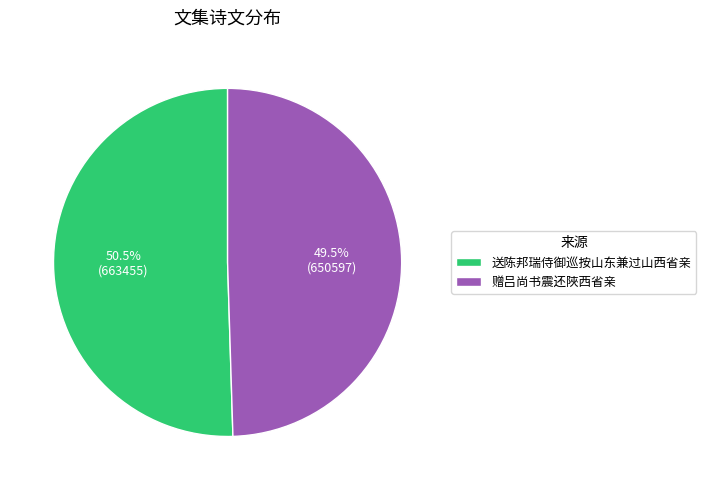

To the nearest percent, what is the difference between the 送陈邦瑞侍御巡按山东兼过山西省亲 and 赠吕尚书震还陜西省亲 slice percentages?

1%